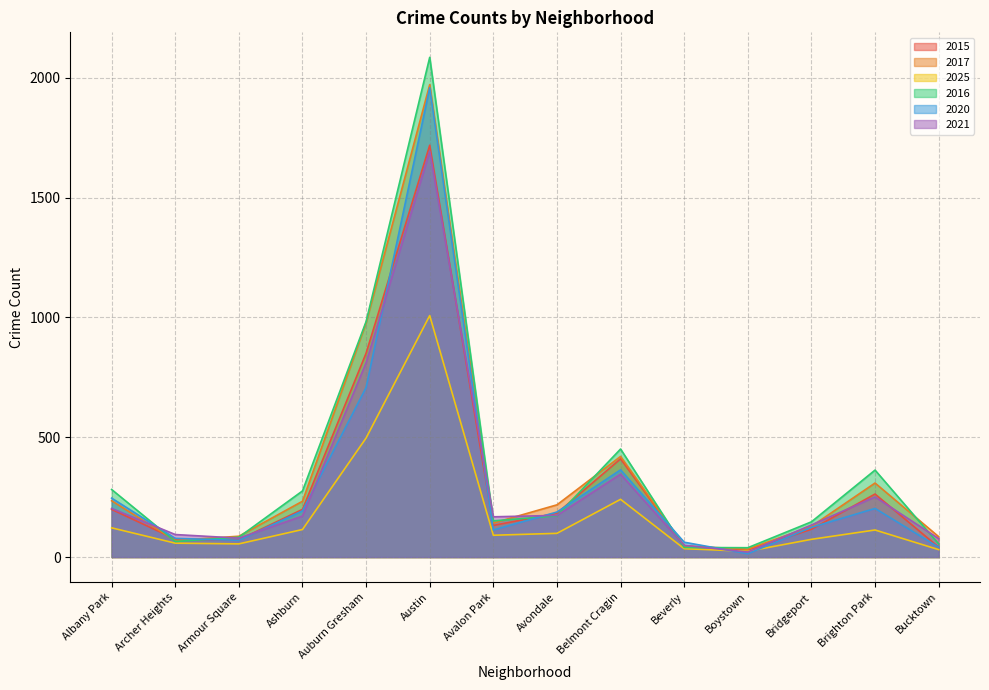

Which has a higher value, Avondale or Austin?

Austin